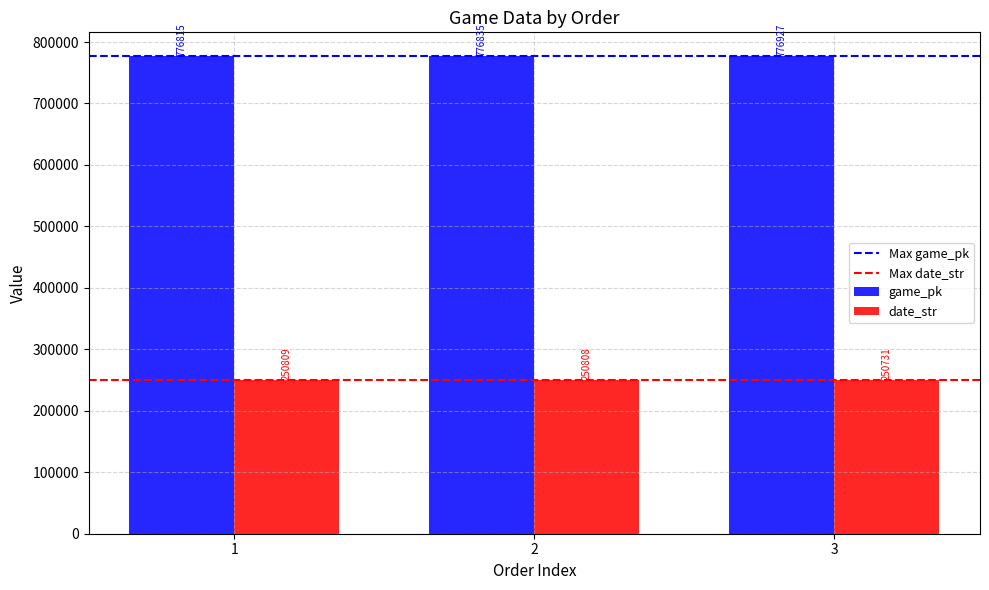

Which series has the largest total across all categories?

game_pk